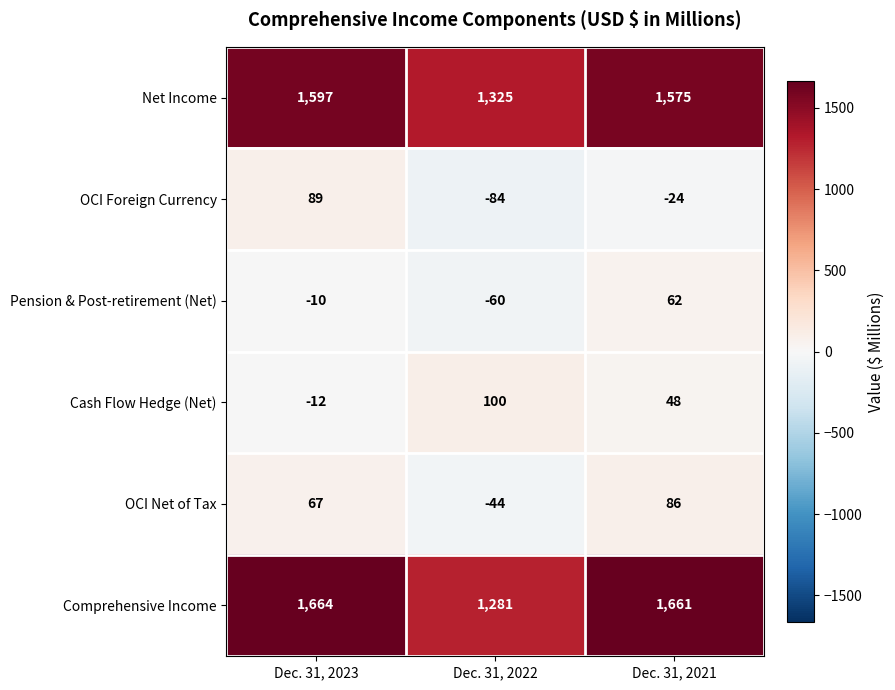

True or false: OCI Foreign Currency has a value of 89 at Dec. 31, 2023.

True